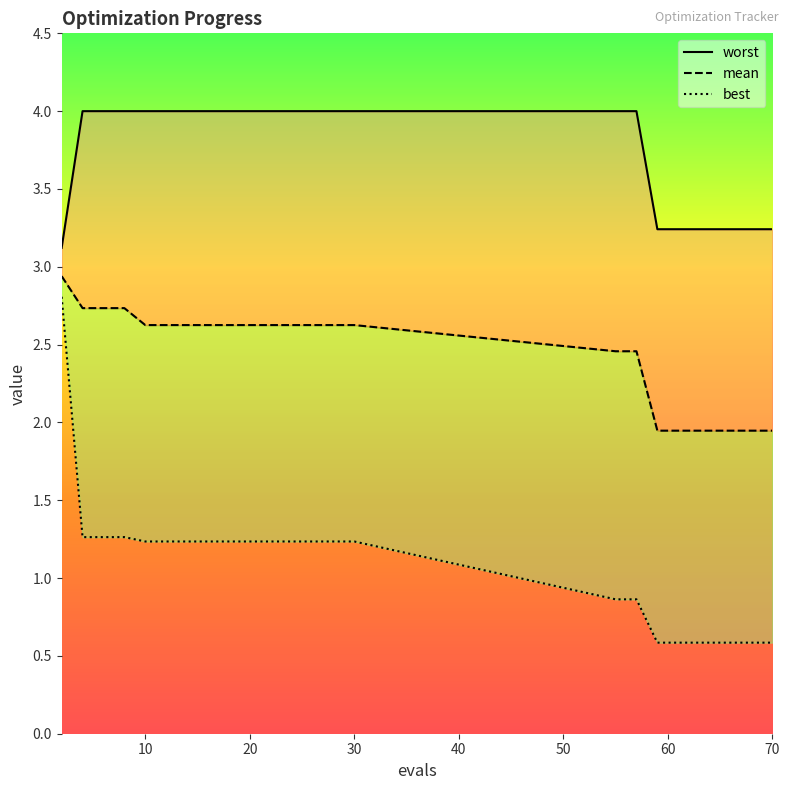

At how many categories does at least one series exceed 0?

20